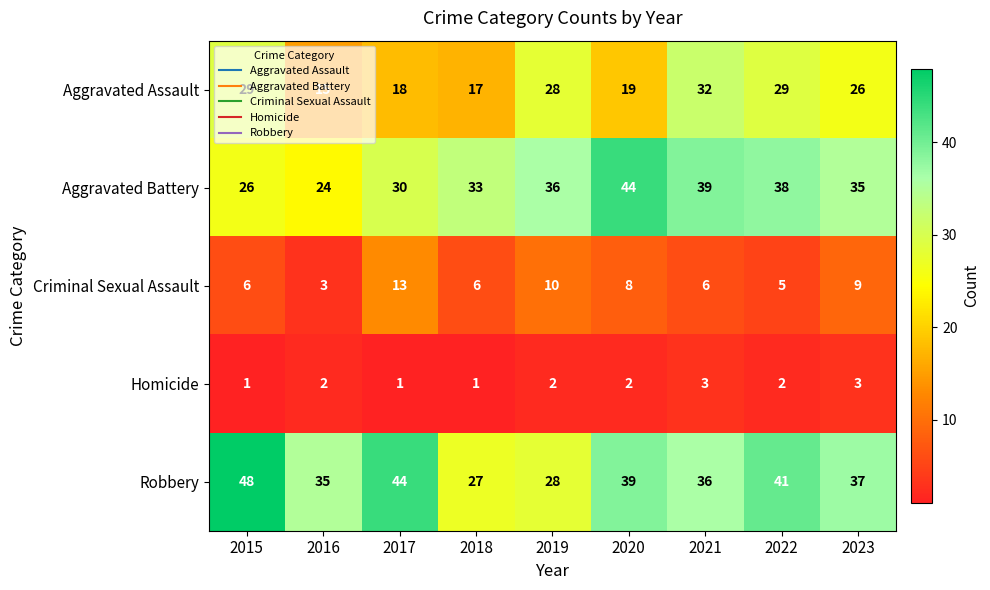

Count the number of categories in the chart.

9